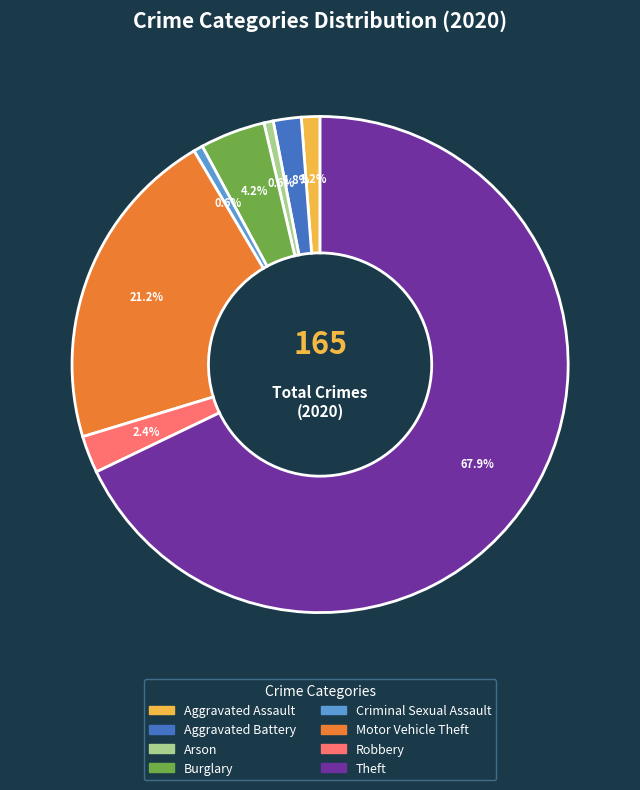

Is there a majority slice in this chart?

Yes